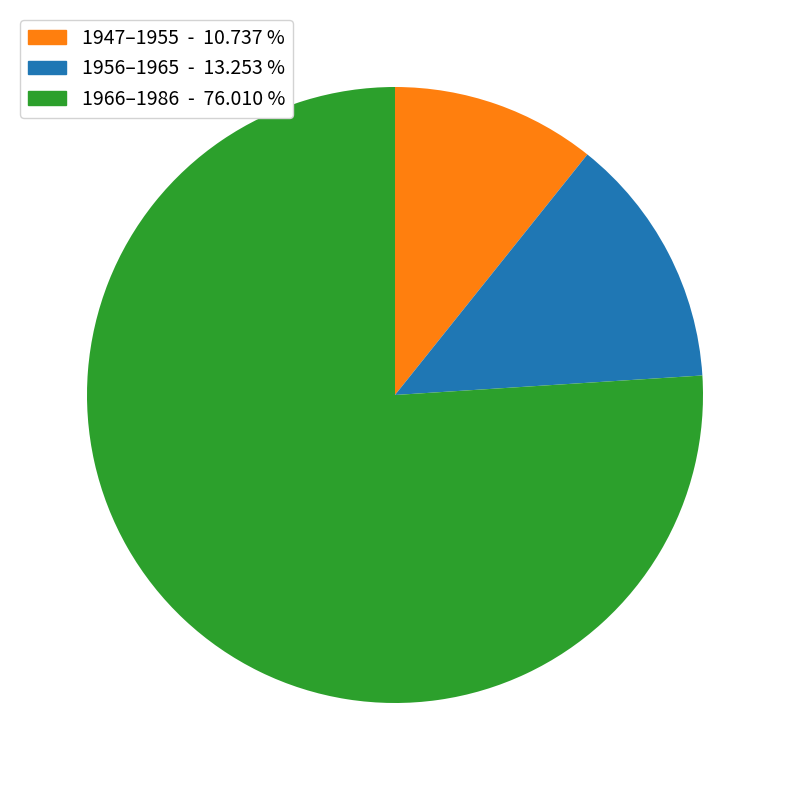

How many segments does this pie chart have?

3